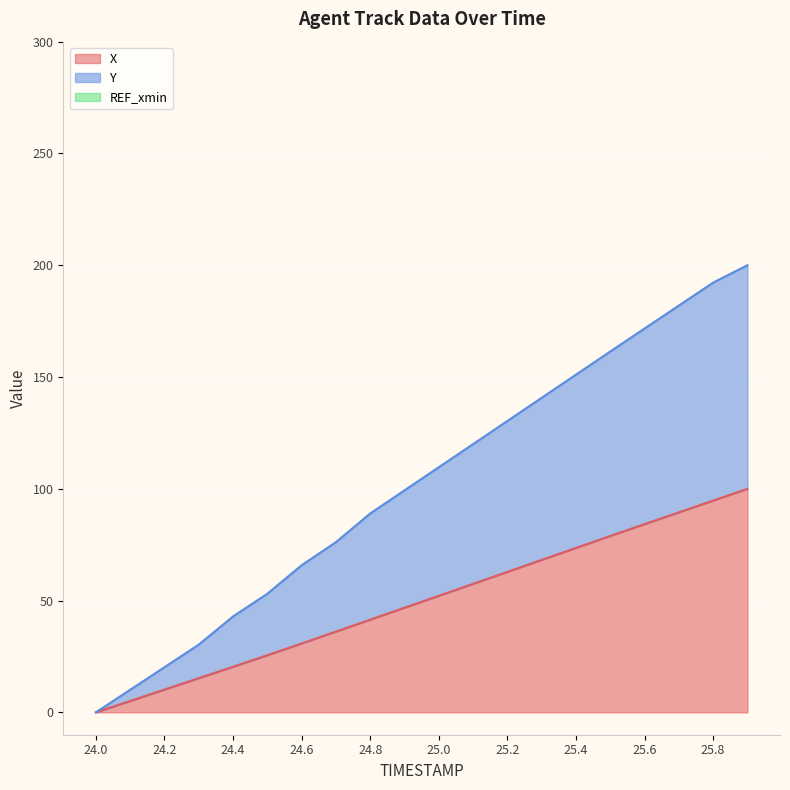

What is the total value across all series at 24.4?

63.3